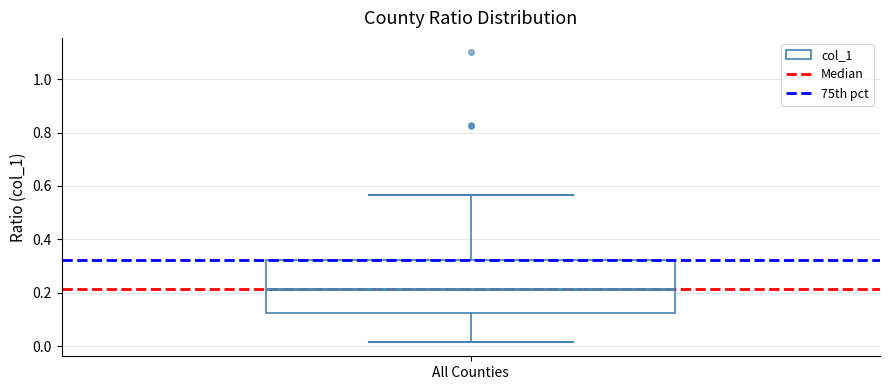

Where is the upper edge of the box for All Counties on the y-axis? The values are not printed on the chart, so give them approximately, as read against the axis.

0.32